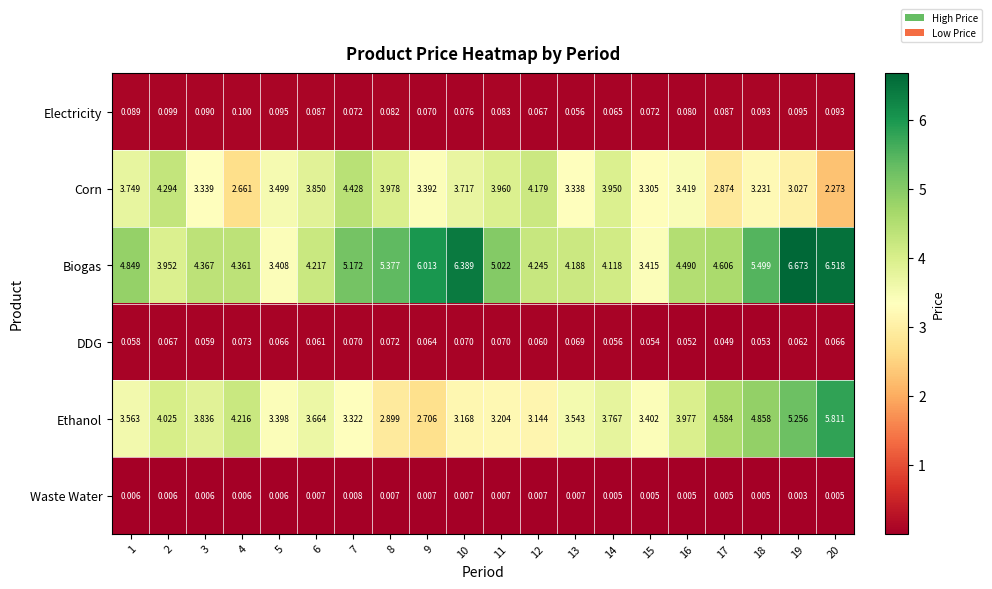

At 7, list the series in order from largest to smallest.

Biogas, Corn, Ethanol, Electricity, DDG, Waste Water